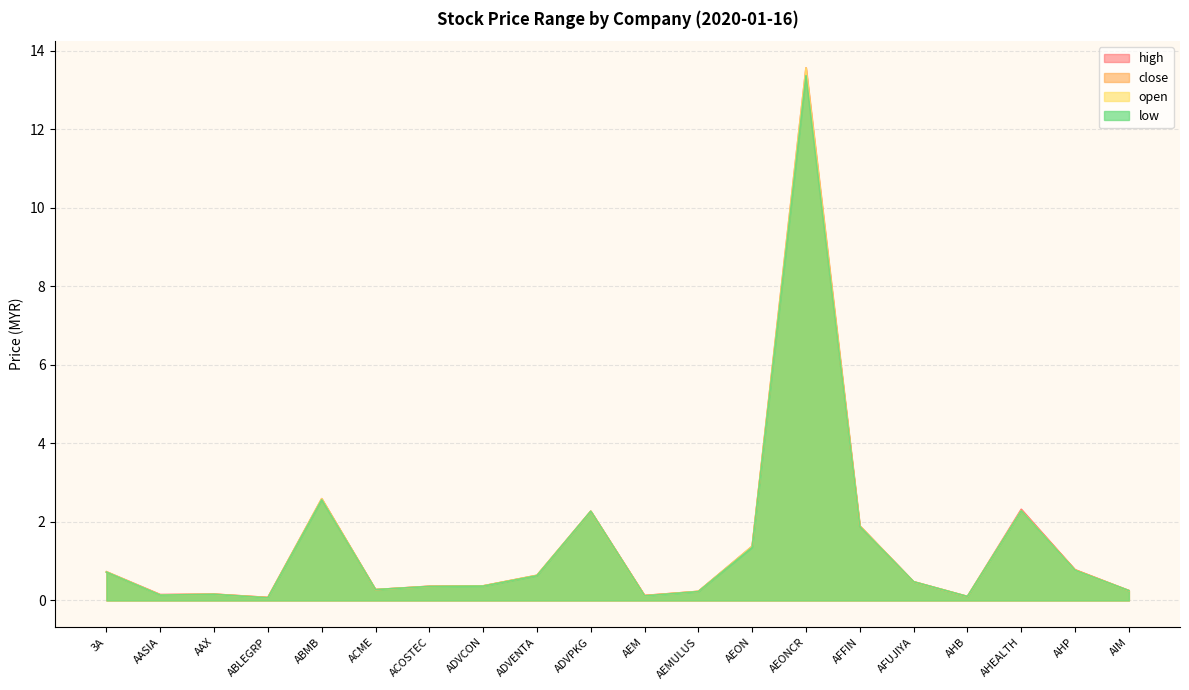

Which category has the lowest value across all series?

ABLEGRP